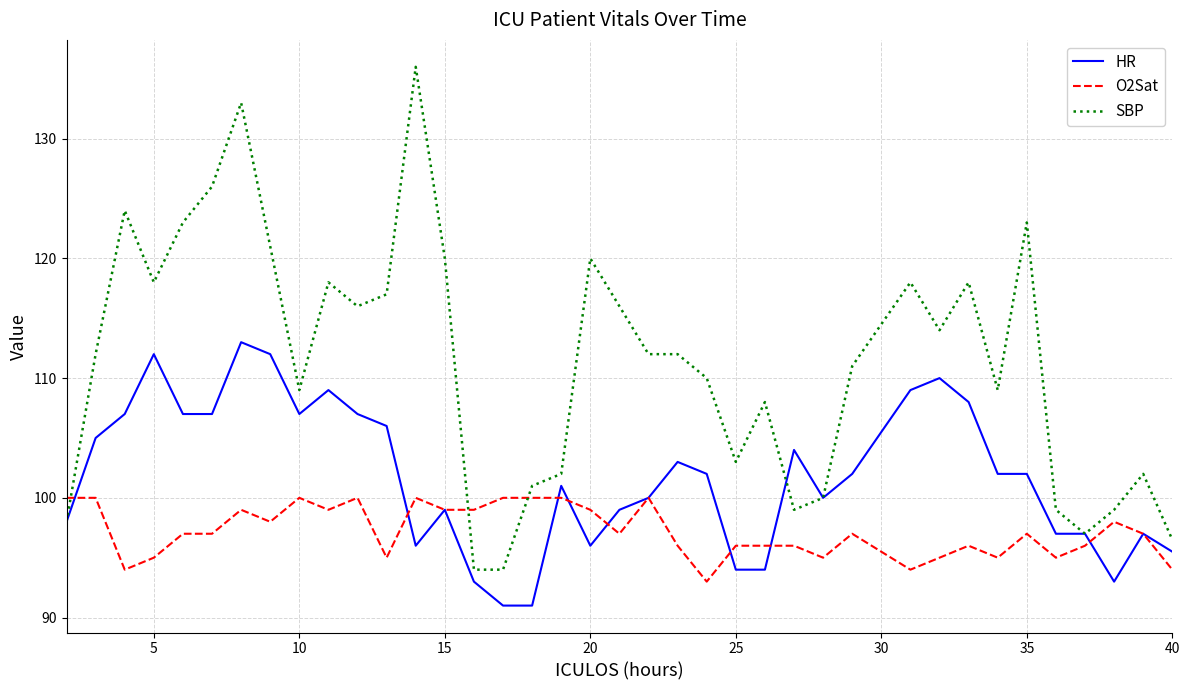

Which series has the widest spread of values?

SBP